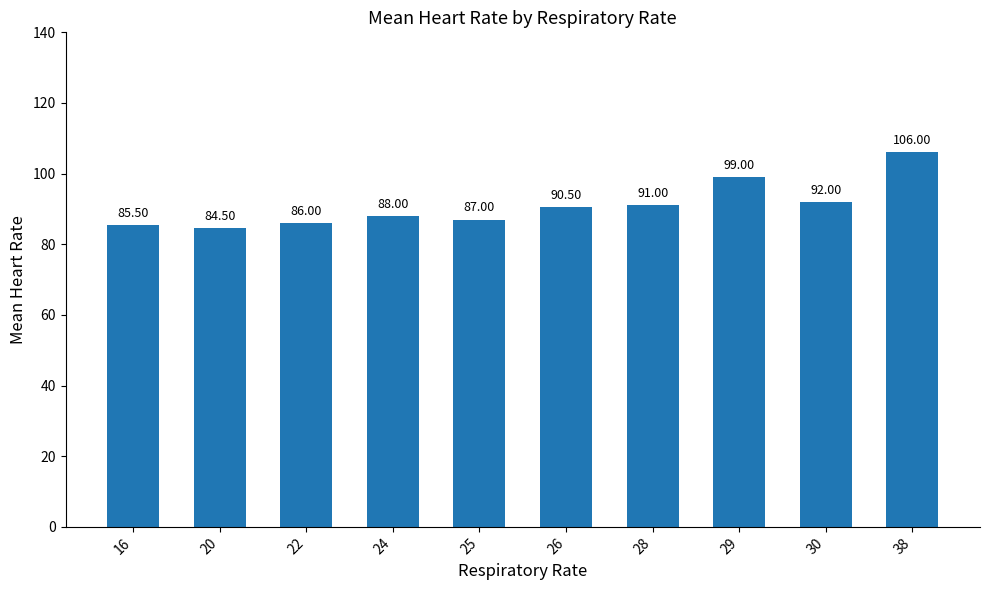

How many bars are there in total?

10